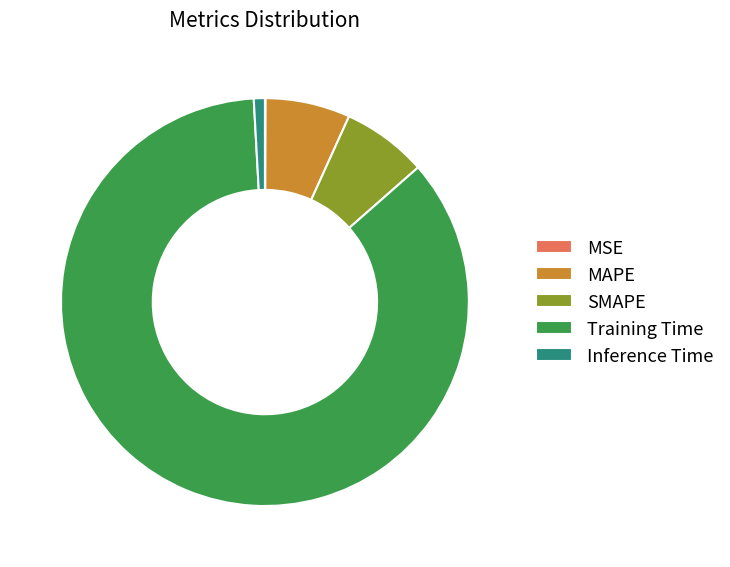

Which category accounts for the majority?

Training Time